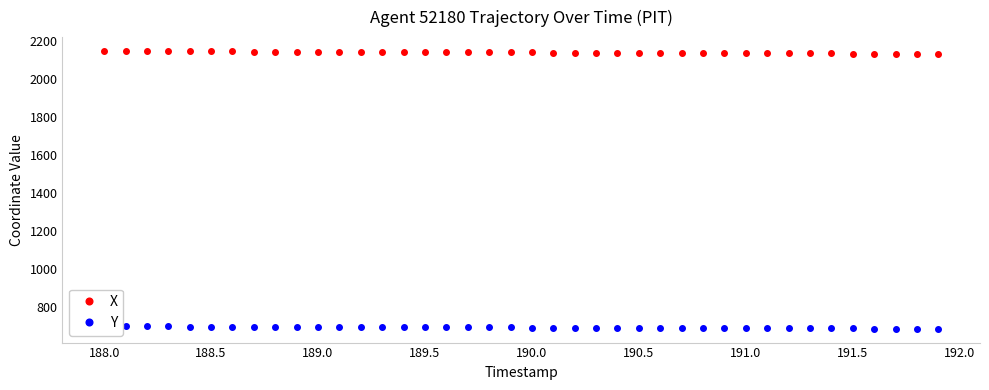

At how many categories does at least one series exceed 1357?

40